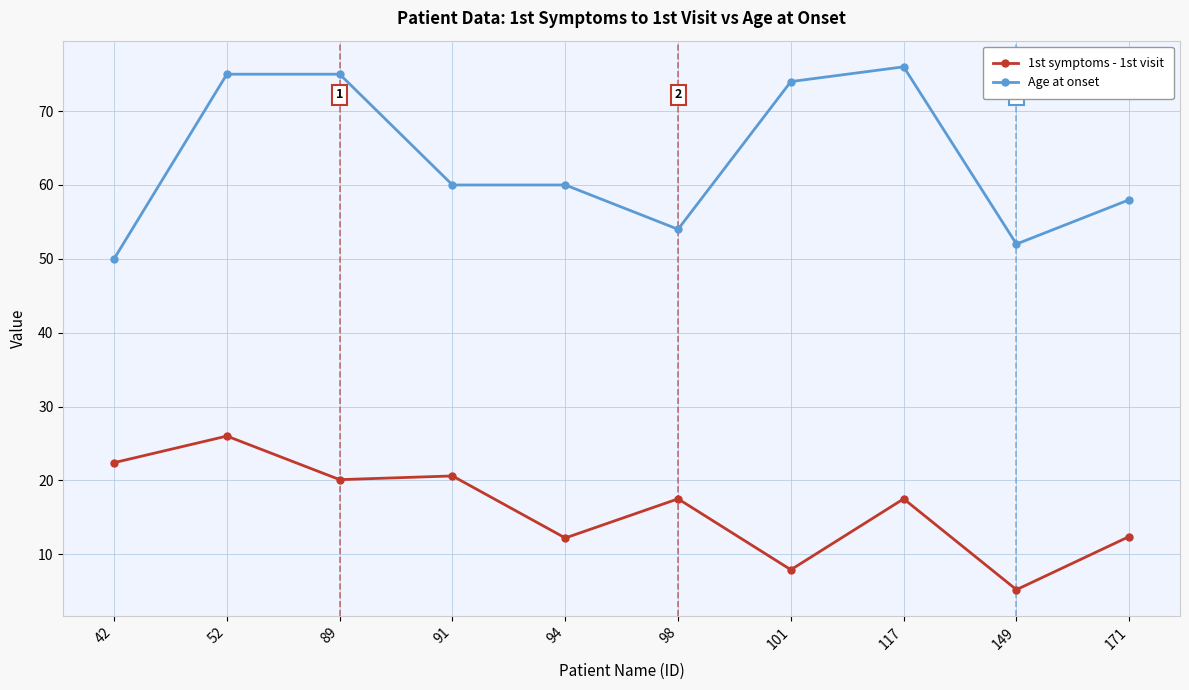

At 101, list the series in order from smallest to largest.

1st symptoms - 1st visit, Age at onset